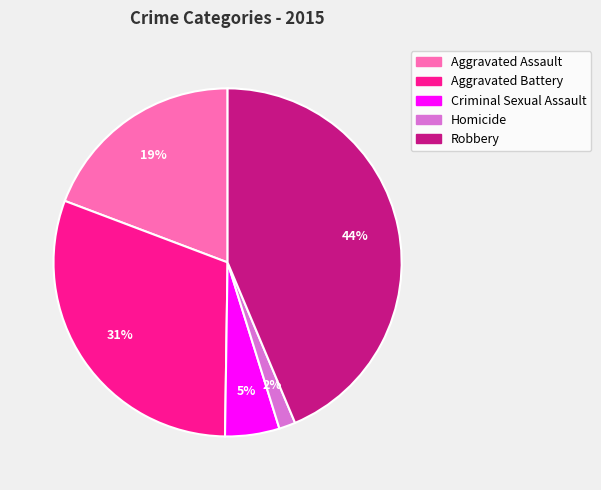

Is the sum of Aggravated Assault and Criminal Sexual Assault greater than half?

No